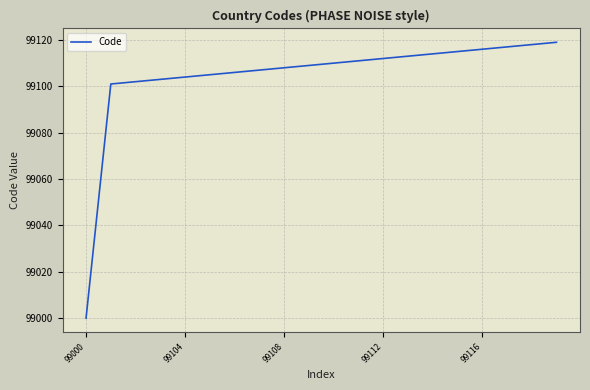

What is the difference between the maximum and minimum values?

119